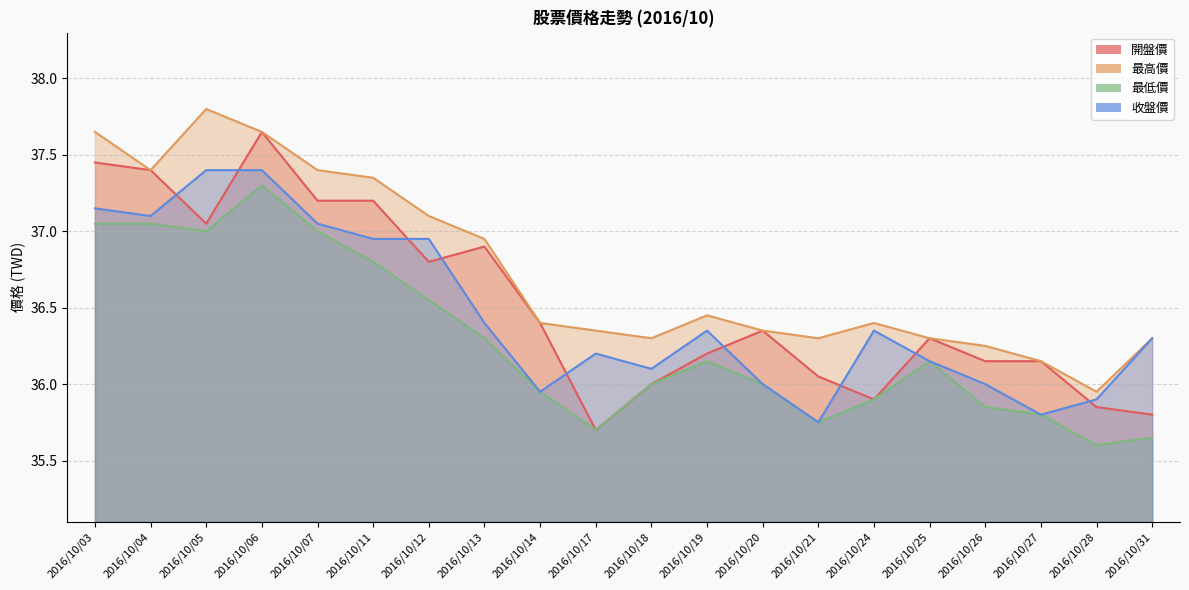

True or false: 最低價 and 收盤價 cross at least once.

False